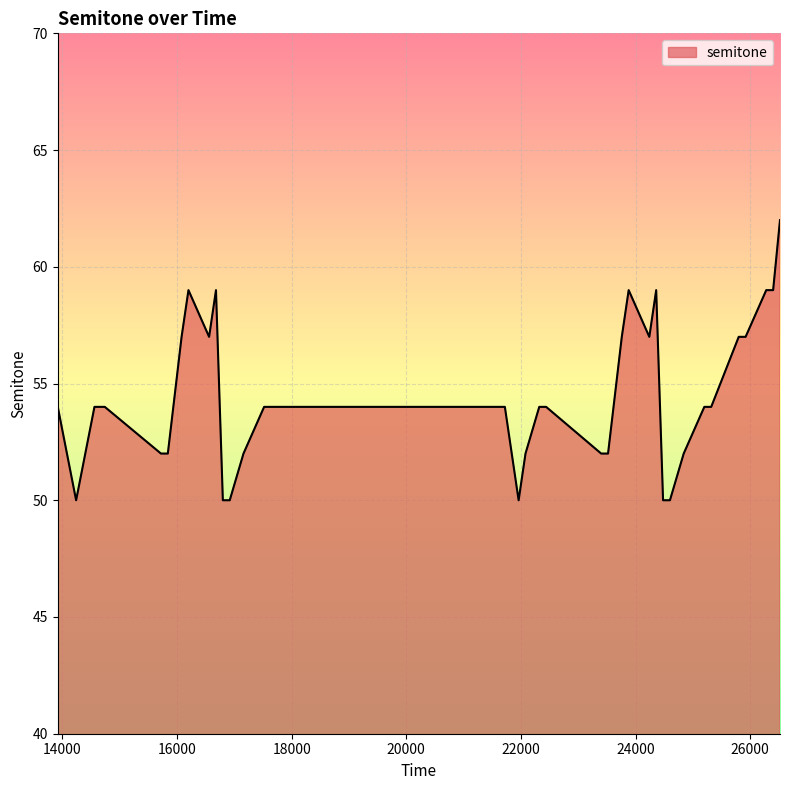

True or false: the data has more than 0 interior local peaks.

True